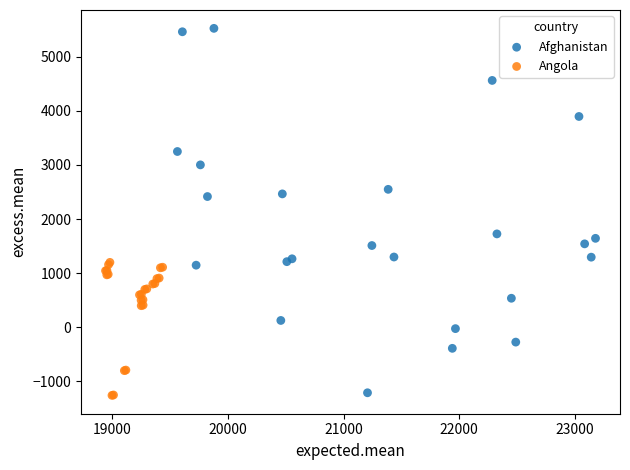

Which series contains the highest Y value?

Afghanistan